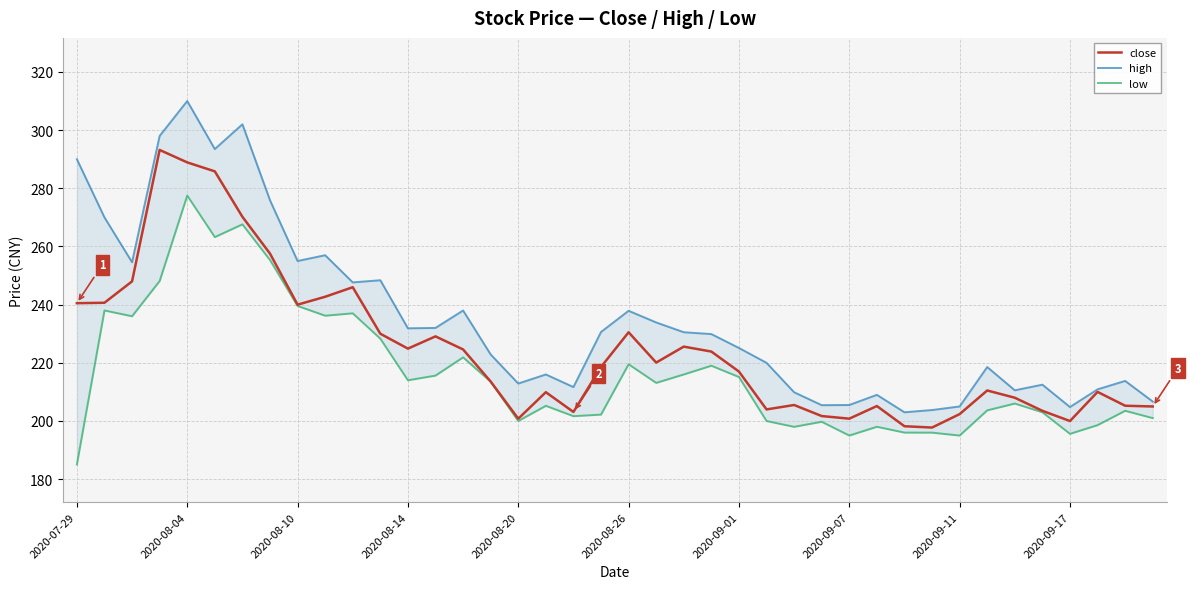

True or false: close and high cross at least once.

False